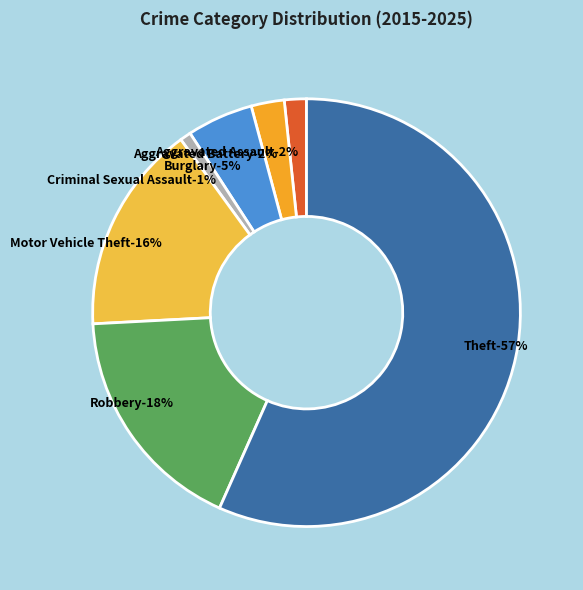

Rank the categories by value from highest to lowest.

Theft, Robbery, Motor Vehicle Theft, Burglary, Aggravated Battery, Aggravated Assault, Criminal Sexual Assault